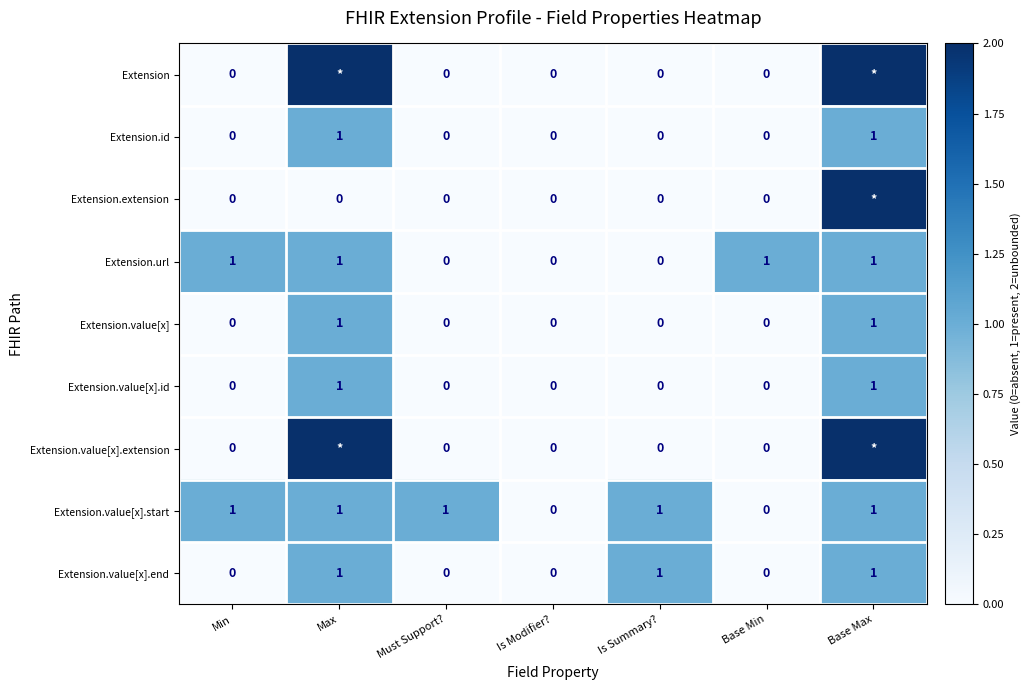

Between Base Max and Base Min, which is larger?

Base Max